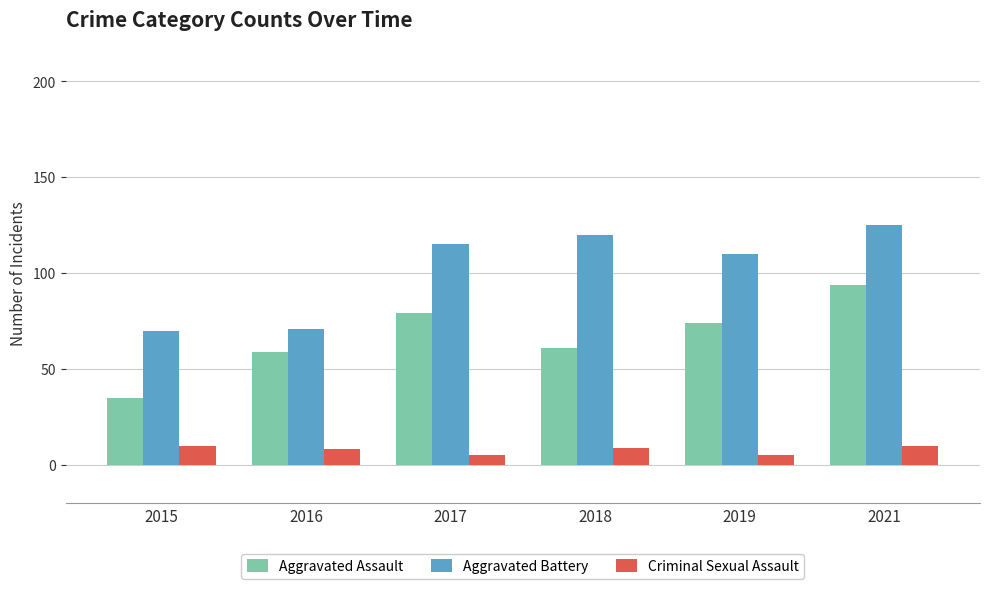

What is the difference between the second highest and second lowest values in the Aggravated Assault series?

20